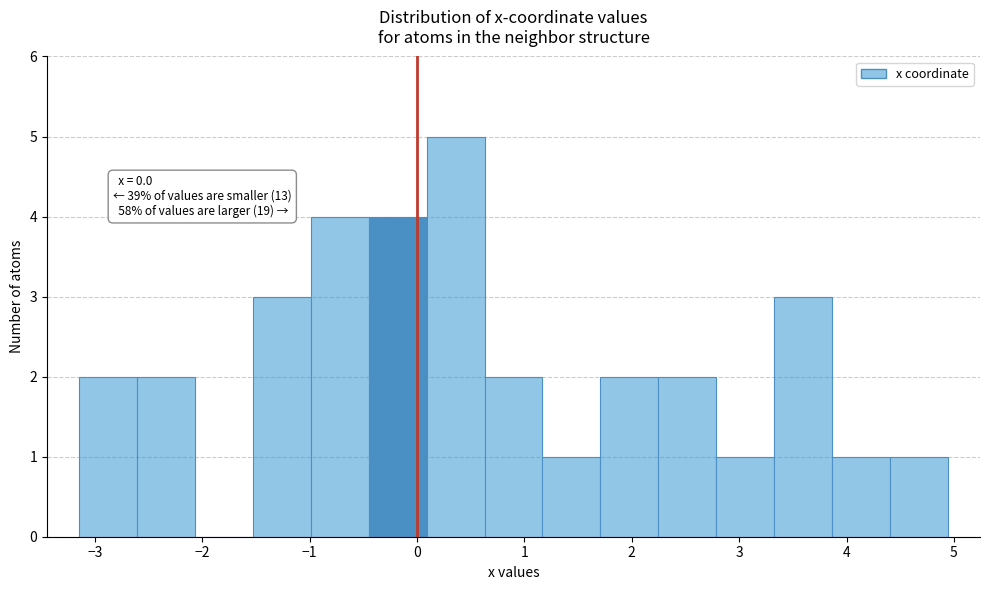

Over which range of the x-axis is the bar tallest?

0.1 to 0.6